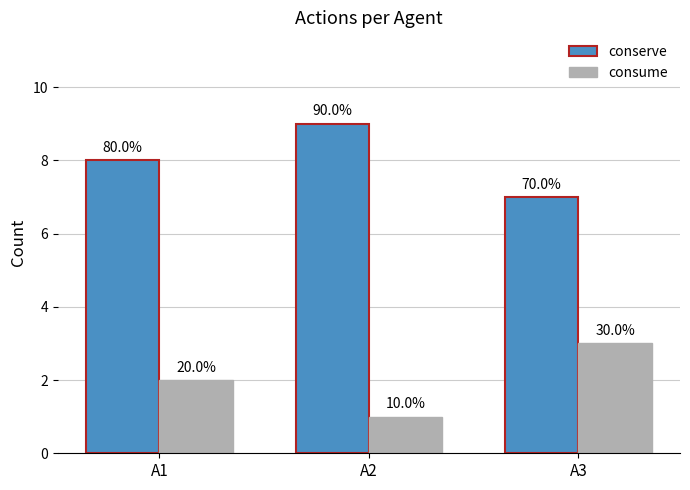

What is the difference between the conserve values at A1 and A3?

1